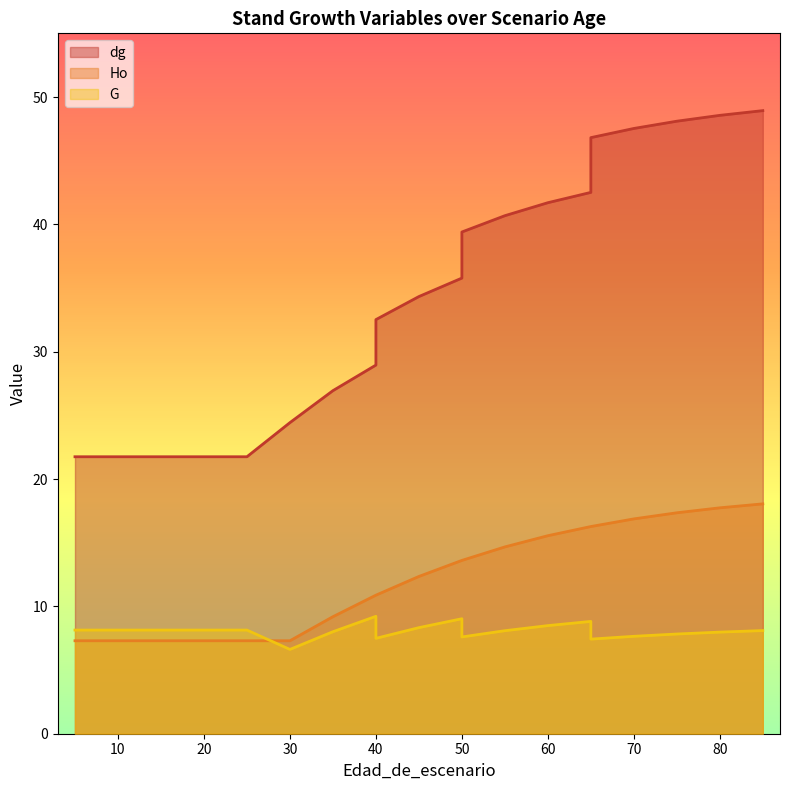

Where does the G series first go above 8?

5